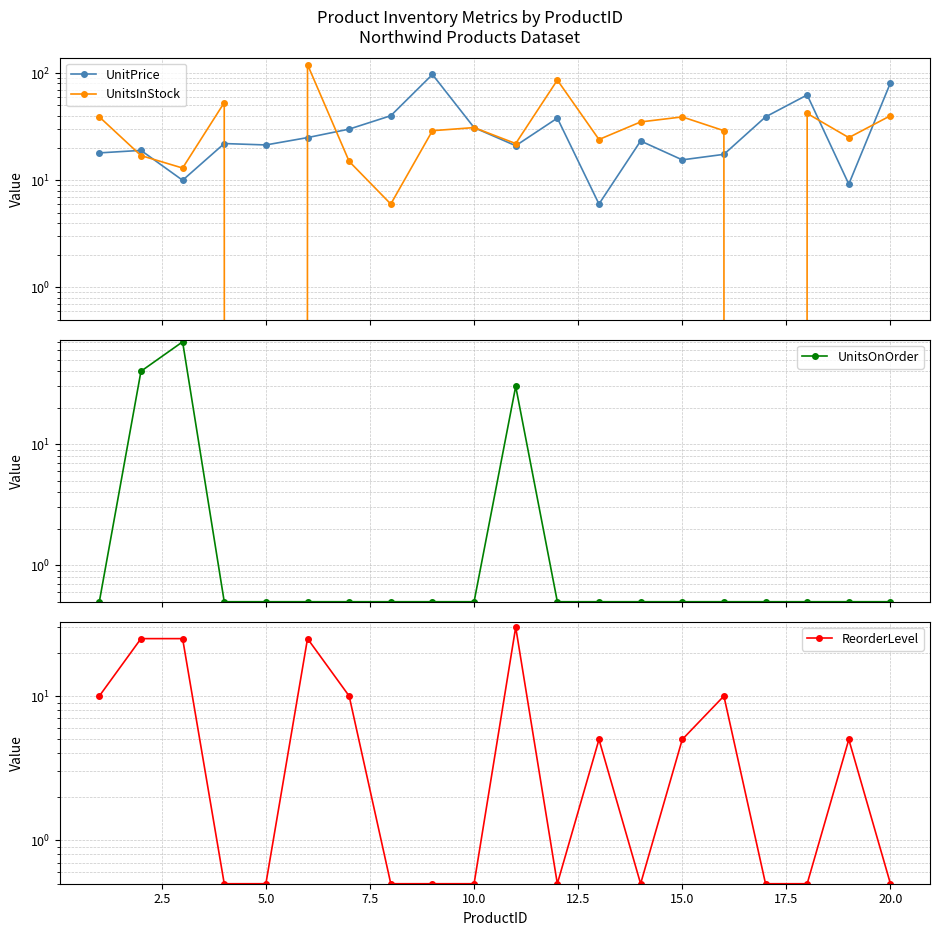

What is the difference between the highest and lowest values at 12.5?

119.5